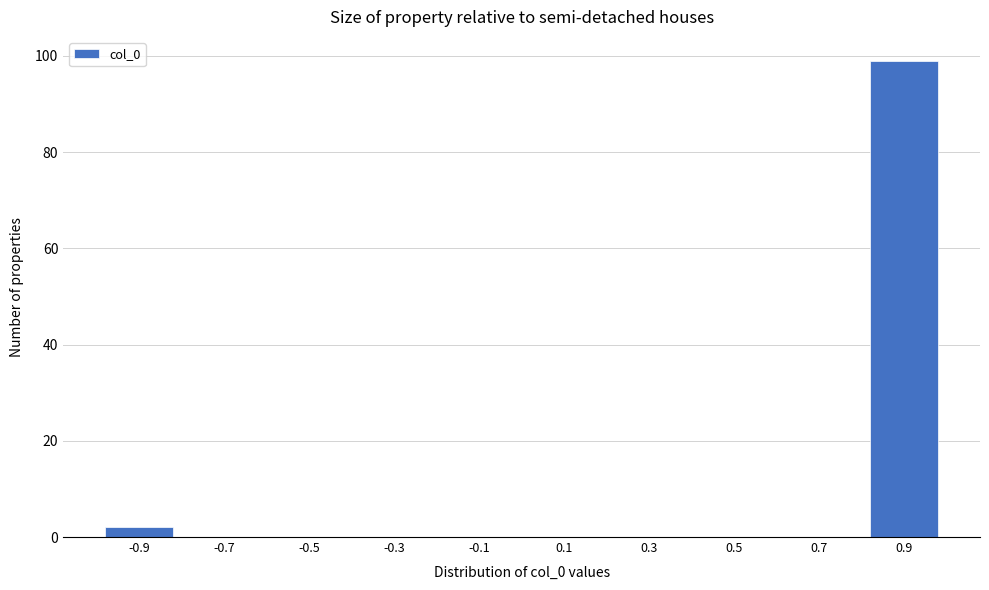

Reading left to right, extract all data points from this chart.

-0.9=2	-0.7=0	-0.5=0	-0.3=0	-0.1=0	0.1=0	0.3=0	0.5=0	0.7=0	0.9=99